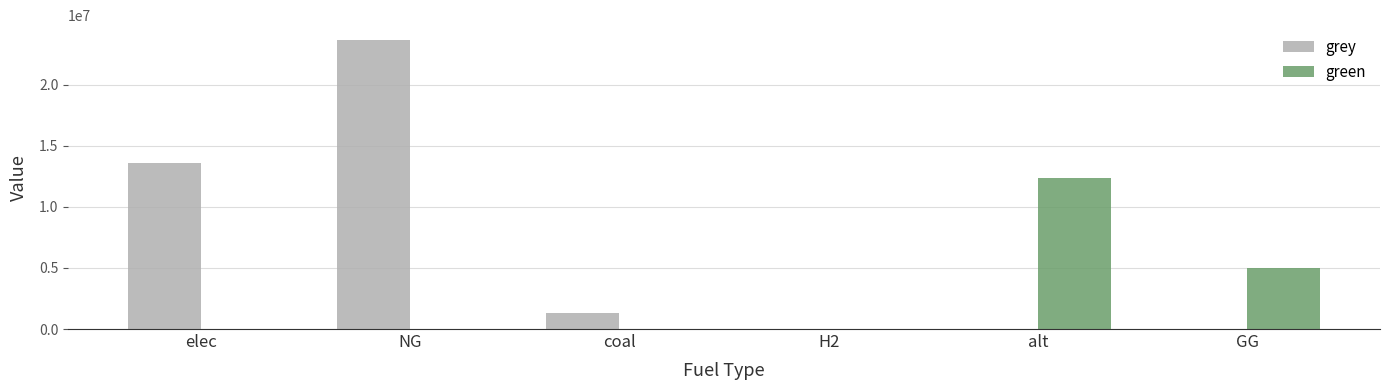

Reading left to right, transcribe all the data shown in this chart.

grey: elec=13605700.9	NG=23679285.6	coal=1324739.0	H2=0.0	alt=0.0	GG=0.0
green: elec=0.0	NG=0.0	coal=0.0	H2=0.0	alt=12345014.5	GG=5000000.0